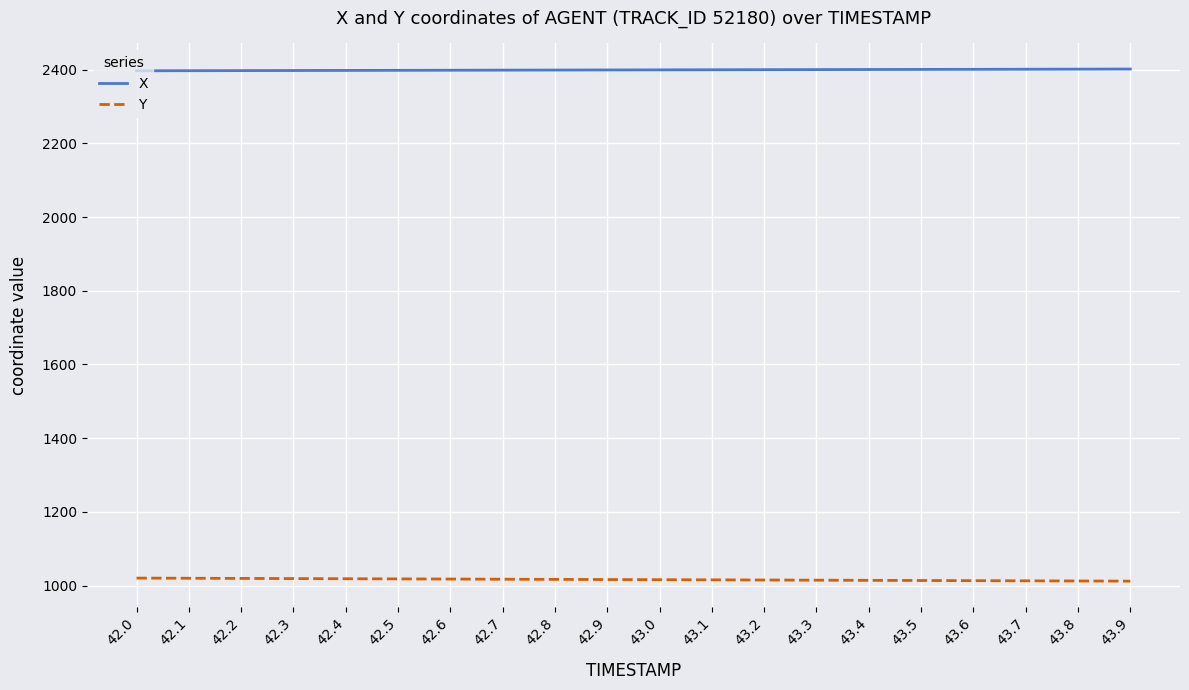

What is the difference between the highest and lowest values at 43.4?

1386.5